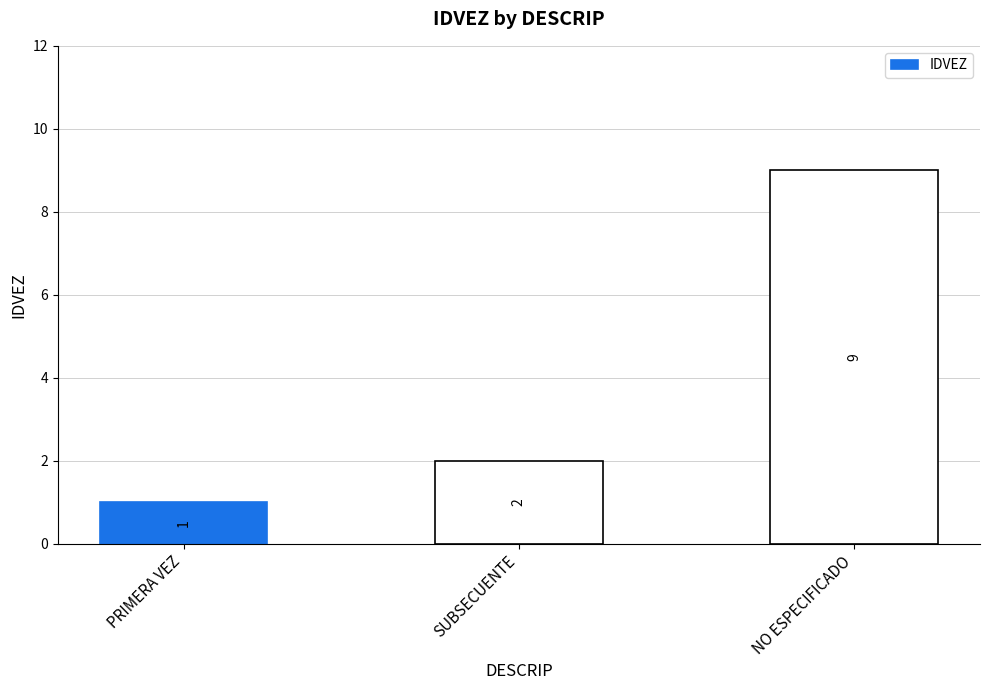

Are the bars horizontal?

No